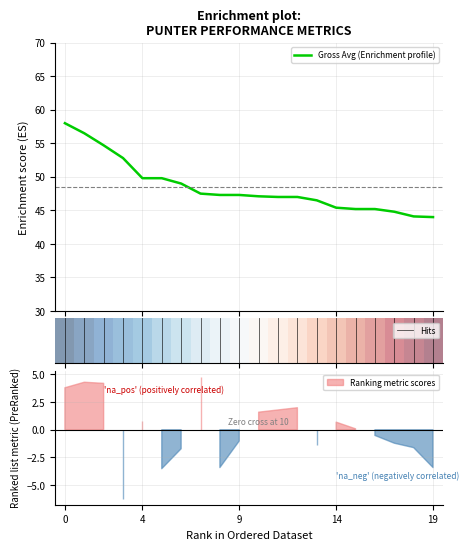

What is the maximum value for Gross Avg (Enrichment profile)?

58.0